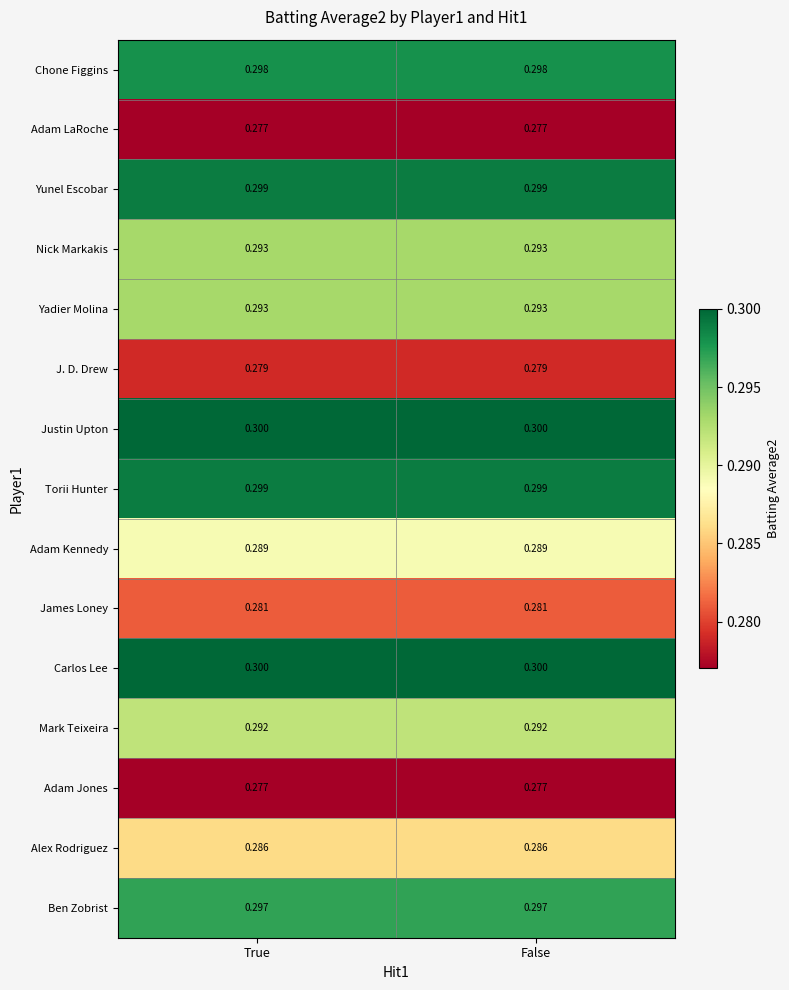

How many series are shown in this chart?

15